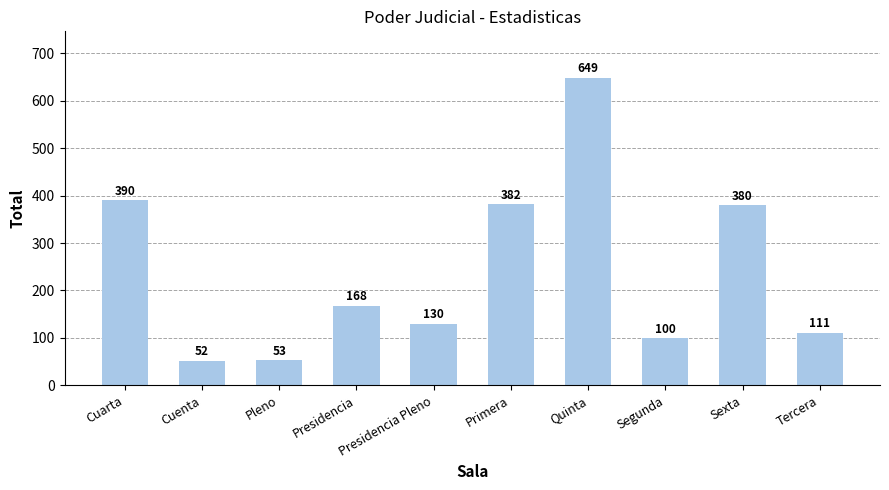

What value does the data have at Quinta, to the nearest 10?

650